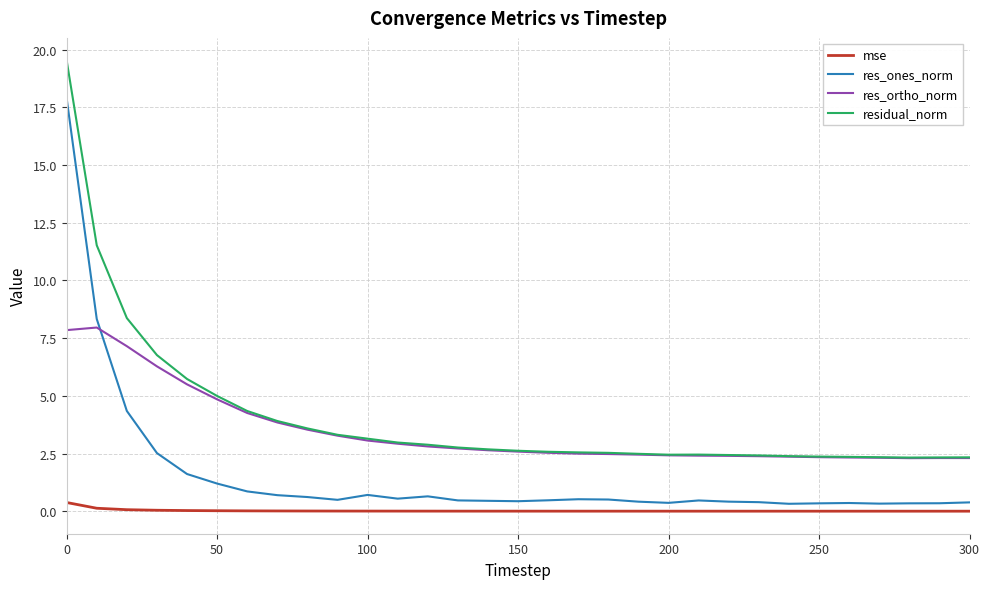

Rank the series by their maximum value, from lowest to highest.

mse, res_ortho_norm, res_ones_norm, residual_norm